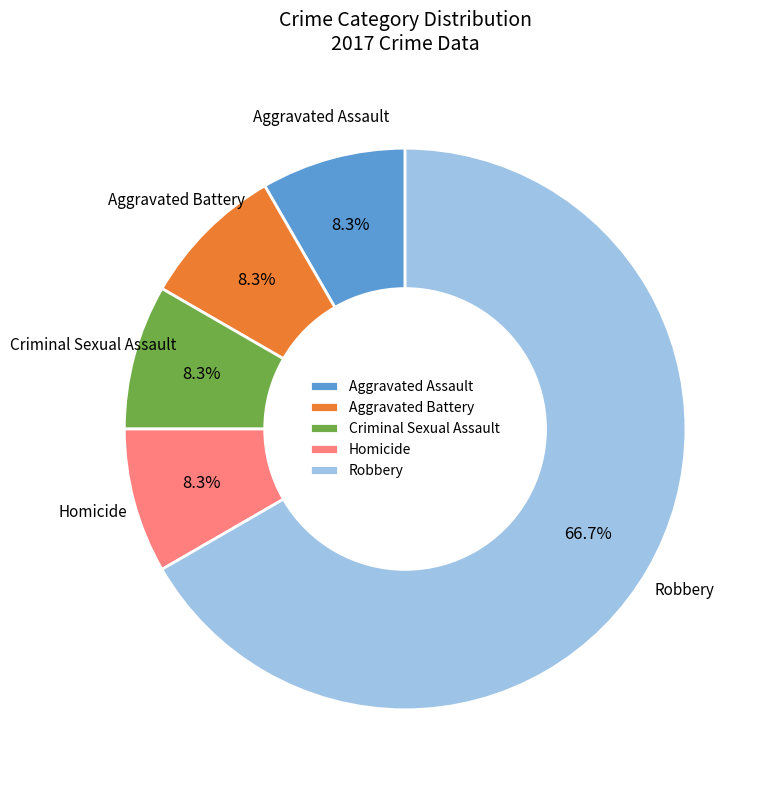

What is the largest slice in the pie chart?

Robbery